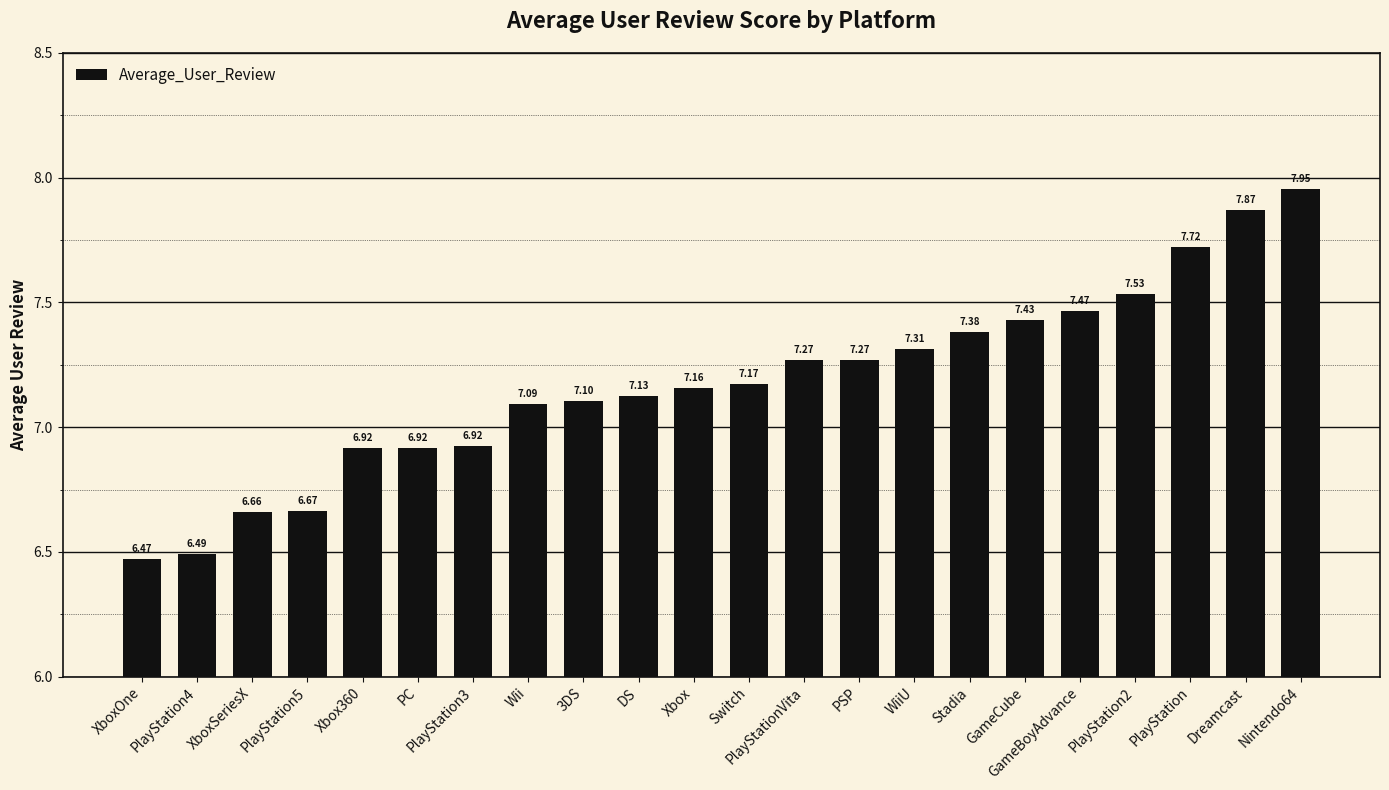

What is the difference between the maximum and minimum values?

1.5